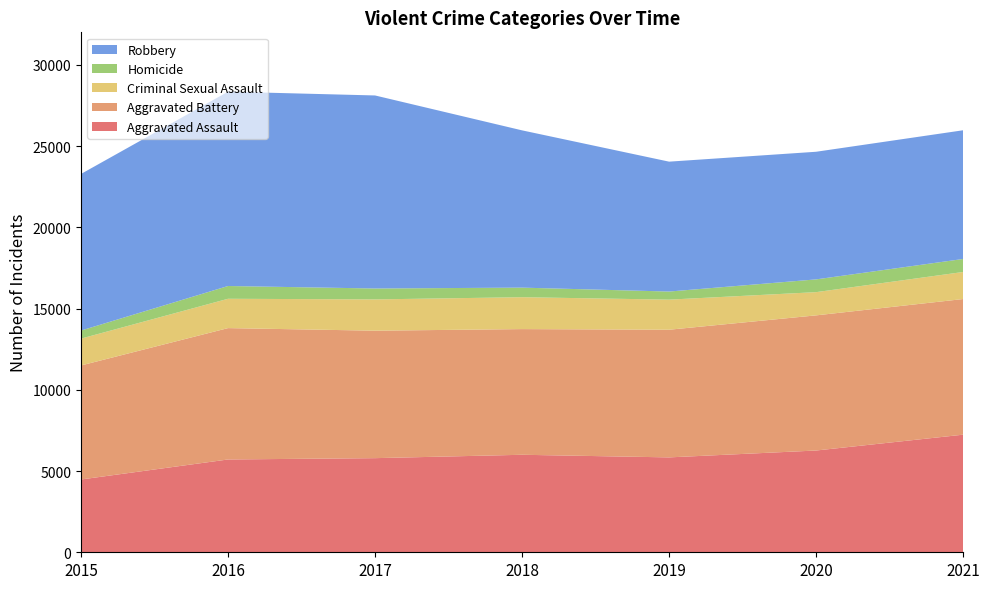

Reading left to right, what are all the values shown in this chart?

Aggravated Assault: 4480	5712	5793	6001	5840	6263	7238
Aggravated Battery: 7018	8085	7845	7735	7857	8318	8348
Criminal Sexual Assault: 1653	1805	1925	1963	1852	1429	1665
Homicide: 496	786	672	589	498	785	801
Robbery: 9638	11960	11880	9679	7994	7855	7921